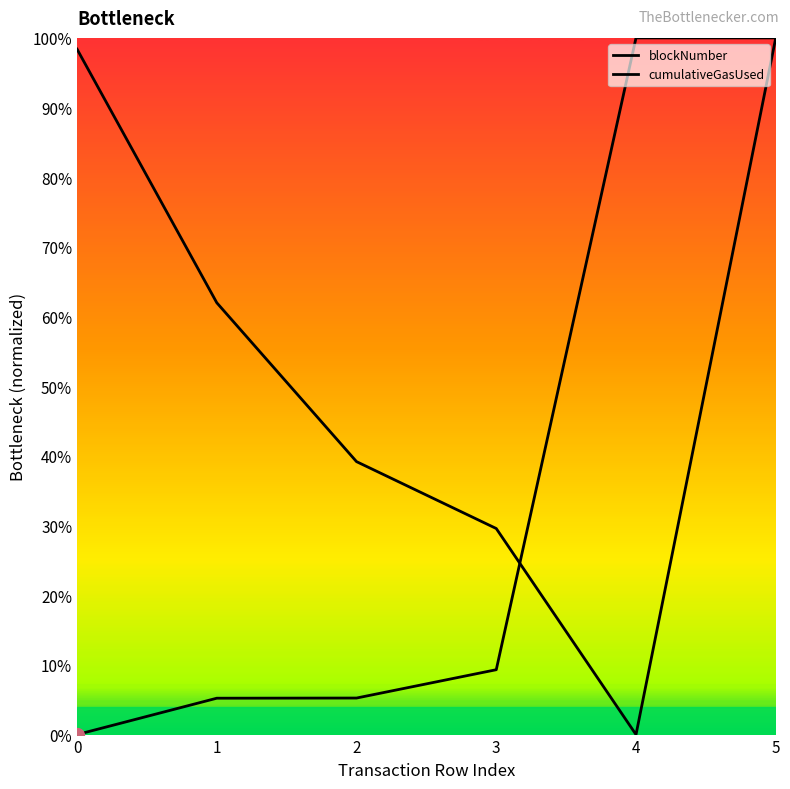

Is this an area chart (filled region under the line)?

No